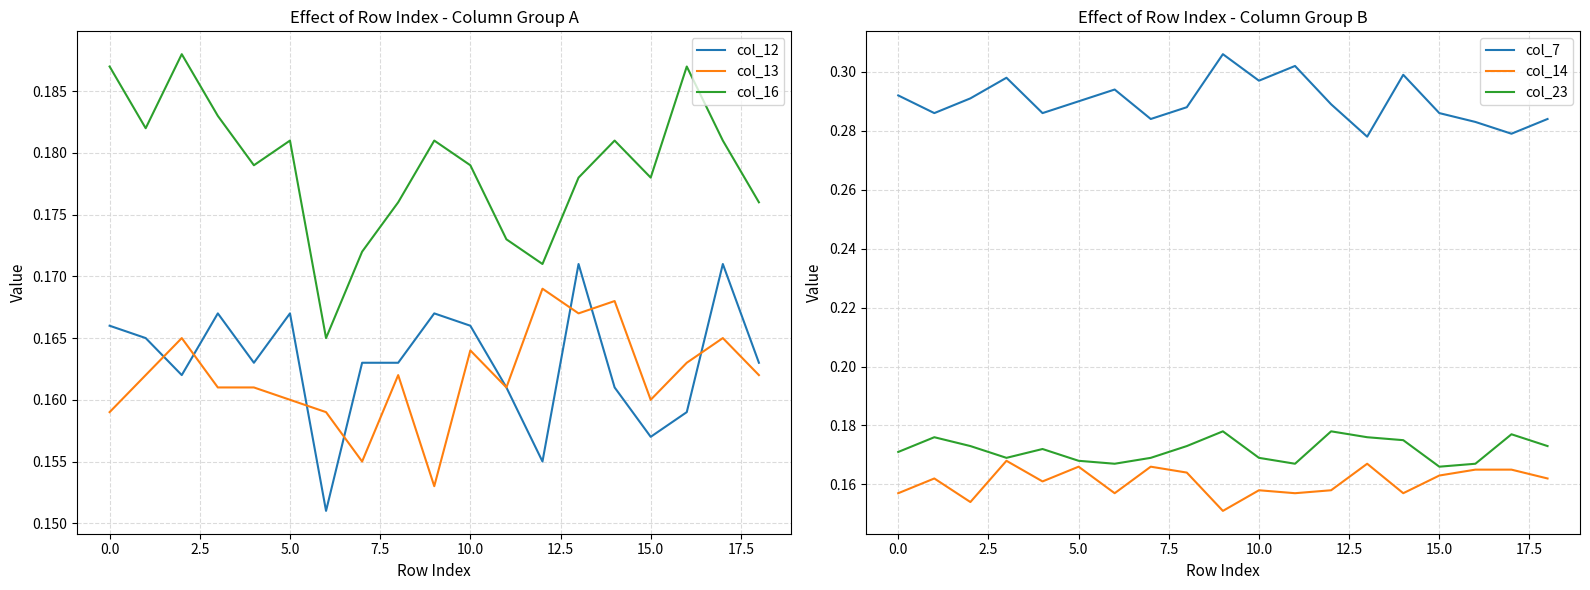

The col_14 series shows 0.3 at 5.0. True or false?

False